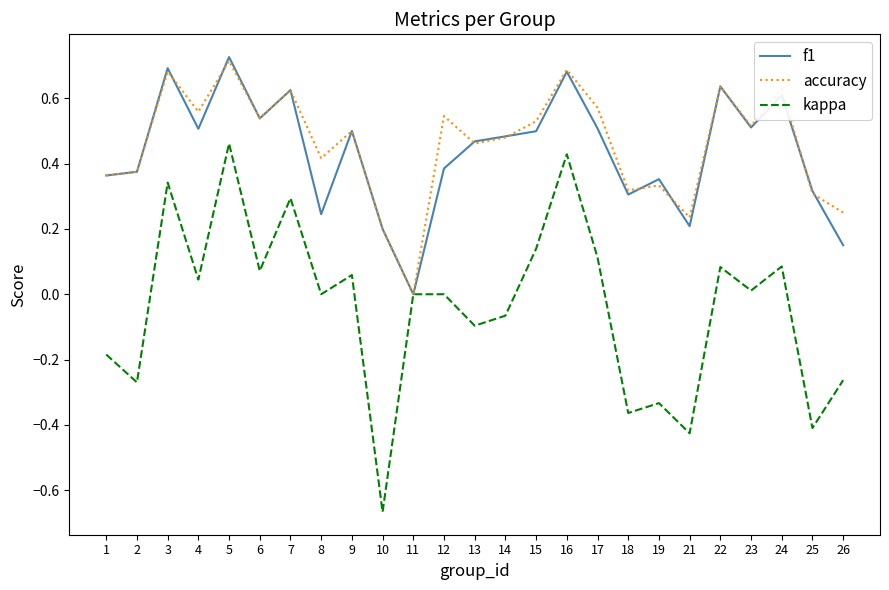

Does the chart display data point markers on the line(s)?

No